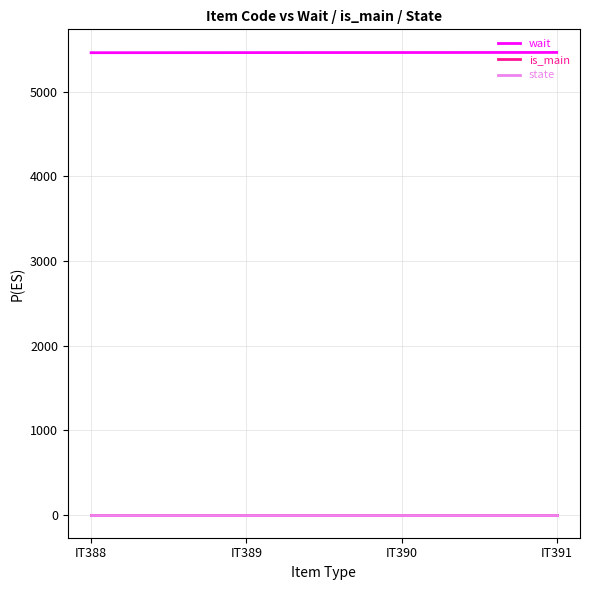

How many data points in wait are less than 5466?

2